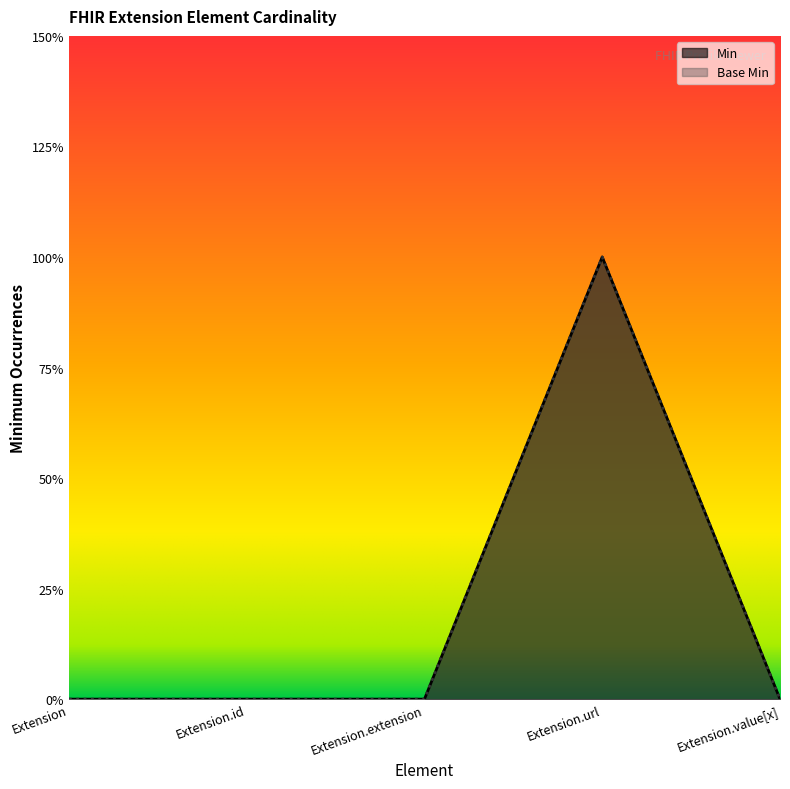

True or false: Base Min and Min intersect in this chart.

False